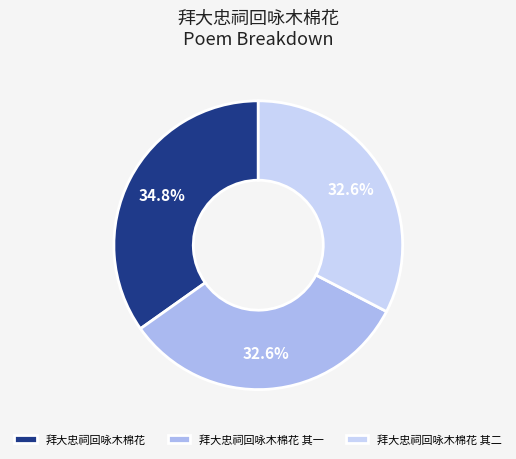

True or false: 拜大忠祠回咏木棉花 accounts for 35% of the total.

True